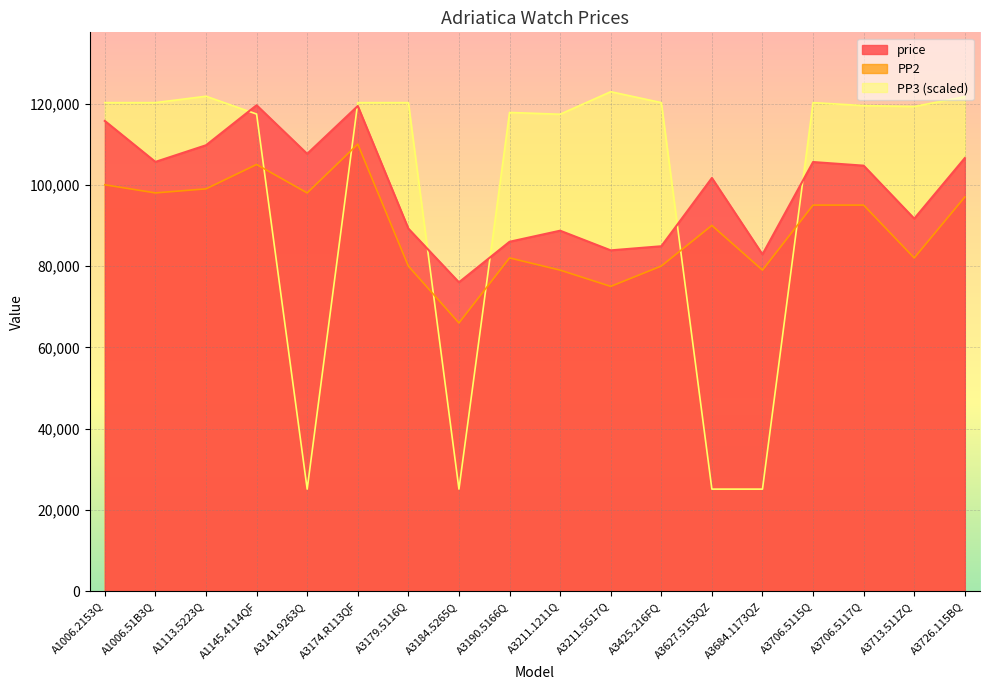

The PP3 series shows 117402.8 at A1145.4114QF. True or false?

True